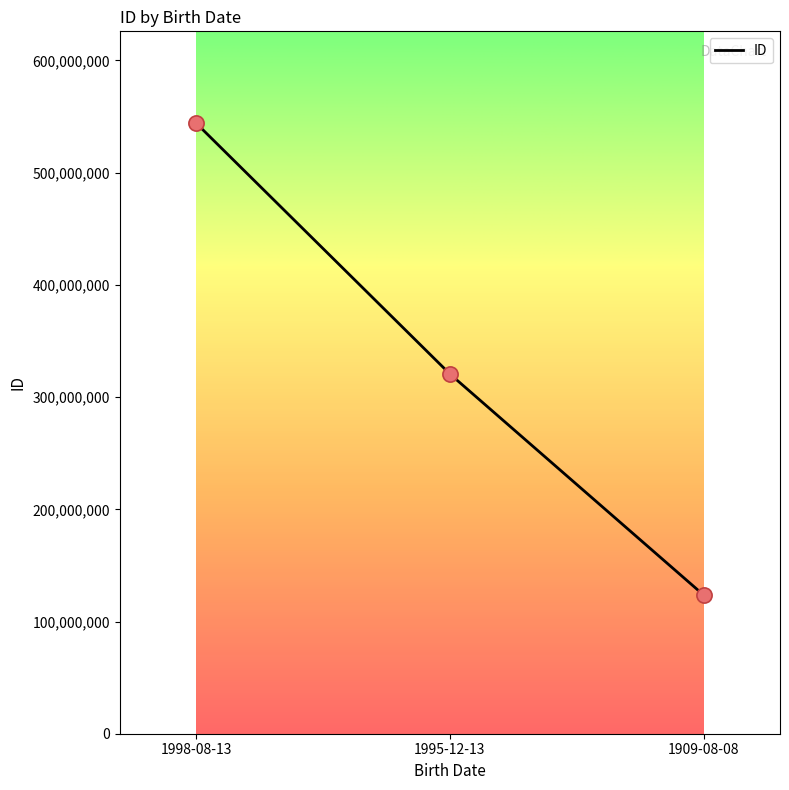

Which has a higher value, 1995-12-13 or 1909-08-08?

1995-12-13